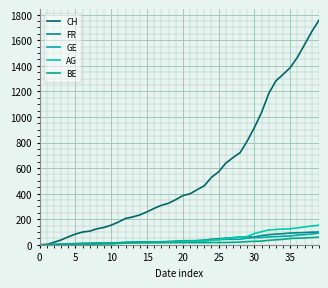

What is the value of the BE point at the 14th from the left?

17